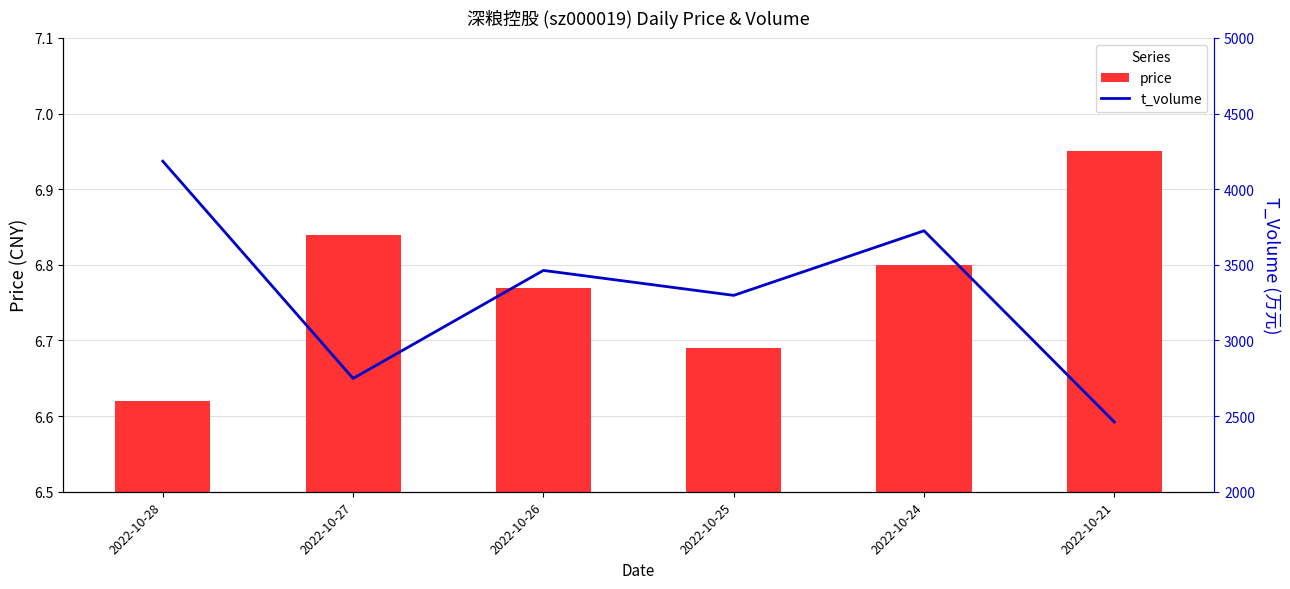

List the labels in order of t_volume value, largest first.

2022-10-28, 2022-10-24, 2022-10-26, 2022-10-25, 2022-10-27, 2022-10-21